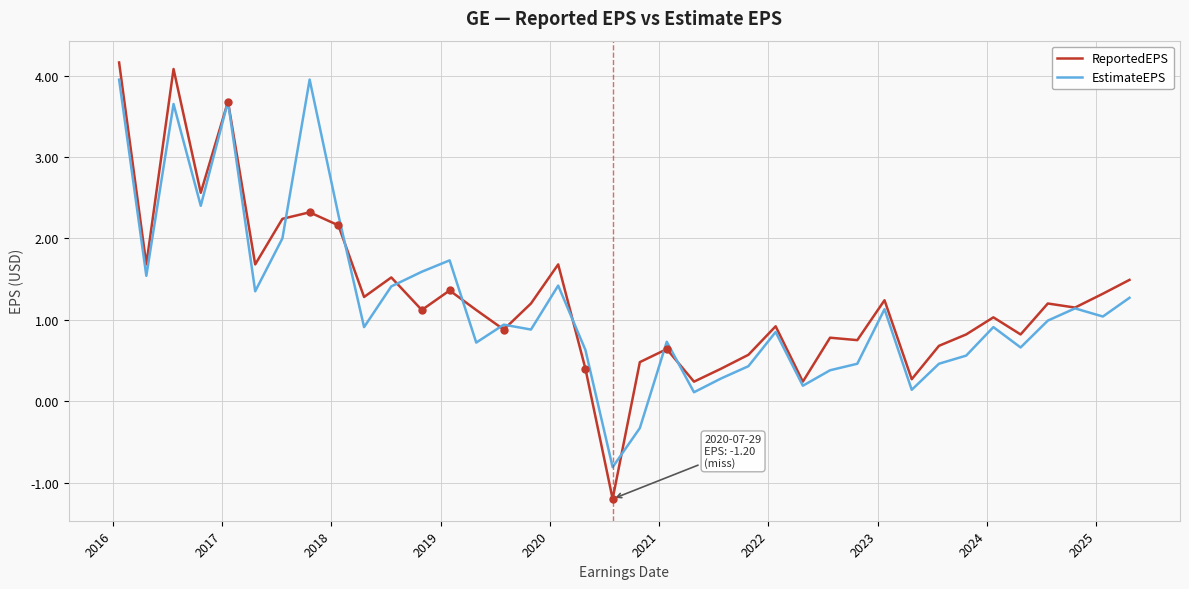

What is the smallest value displayed?

-1.2